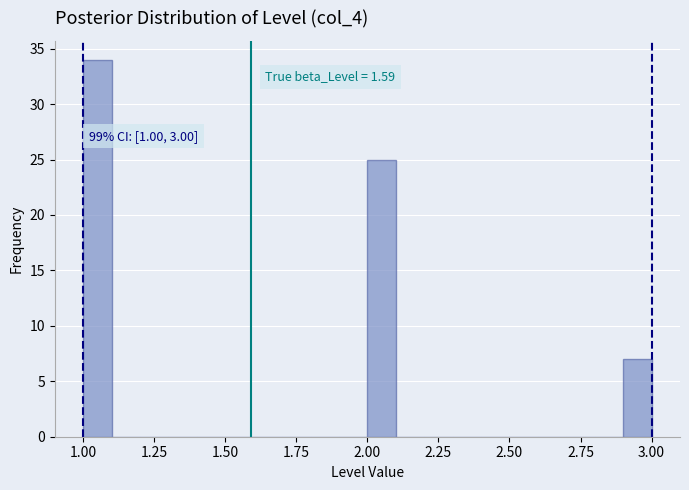

Around what value on the x-axis is the tallest bar? Give the approximate position of its centre, as read against the axis.

1.05